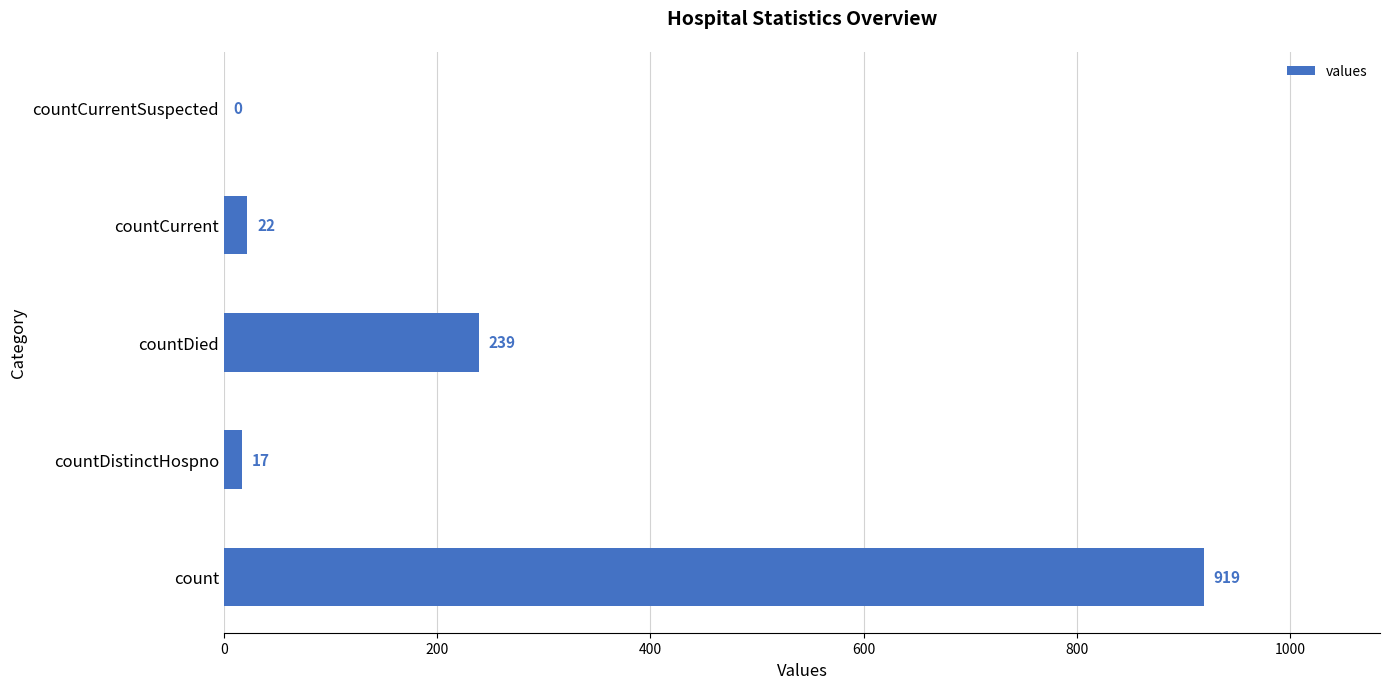

Reading bottom to top, transcribe all the data shown in this chart.

count=919	countDistinctHospno=17	countDied=239	countCurrent=22	countCurrentSuspected=0